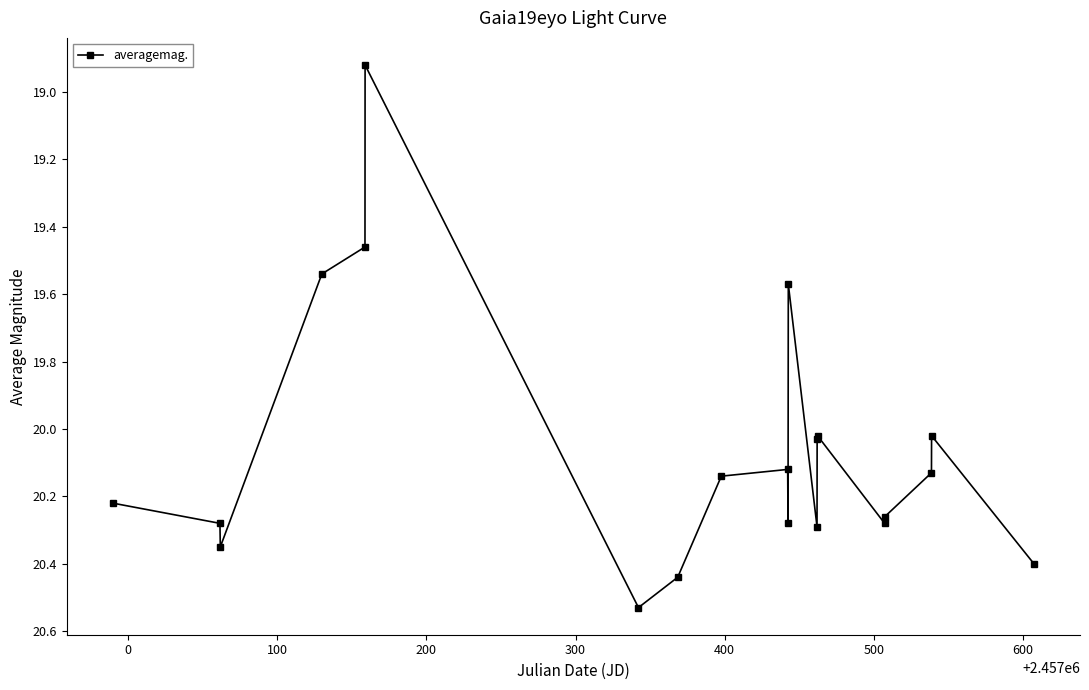

How many points are higher than both their immediate neighbors (excluding endpoints)?

5